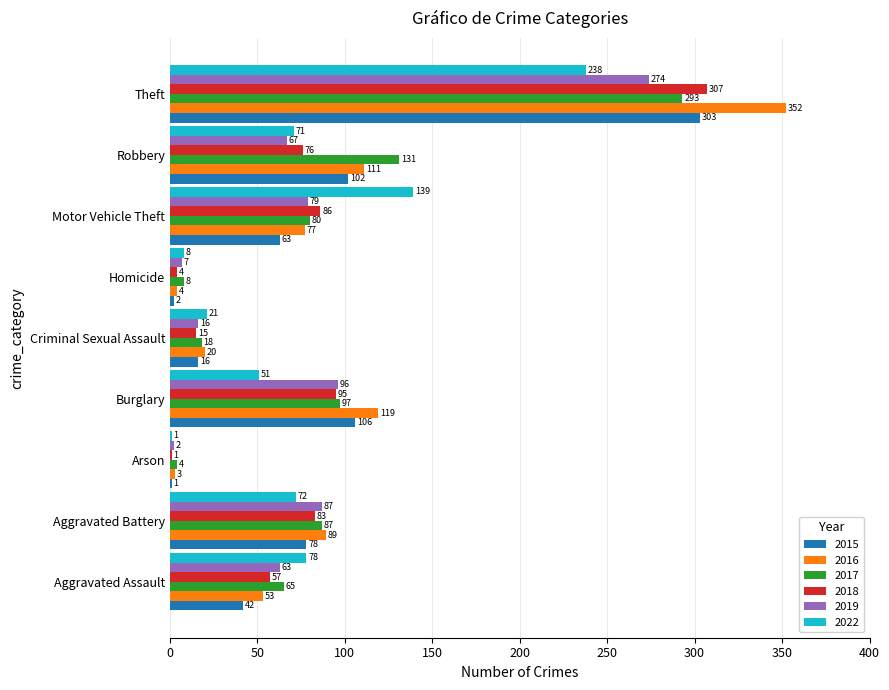

At which label does 2016 reach its peak?

Theft